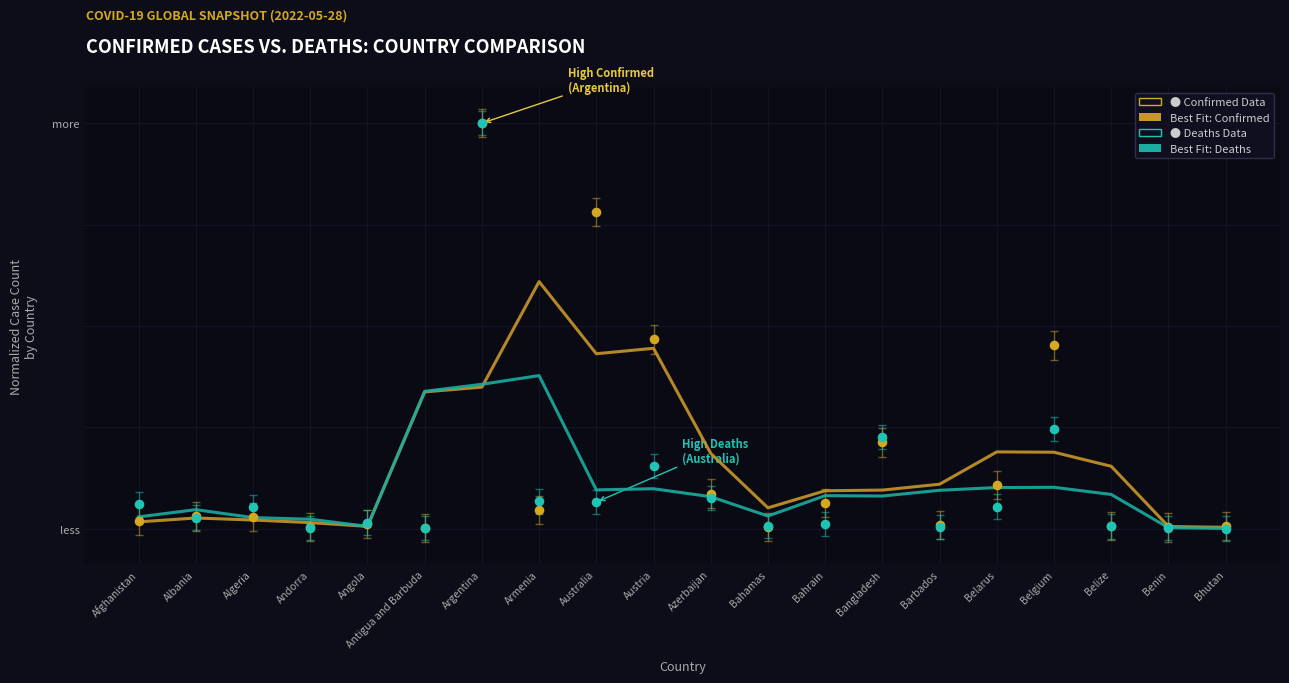

Is the value of Best Fit: Deaths at Bangladesh greater than the value of Best Fit: Confirmed at Benin?

Yes